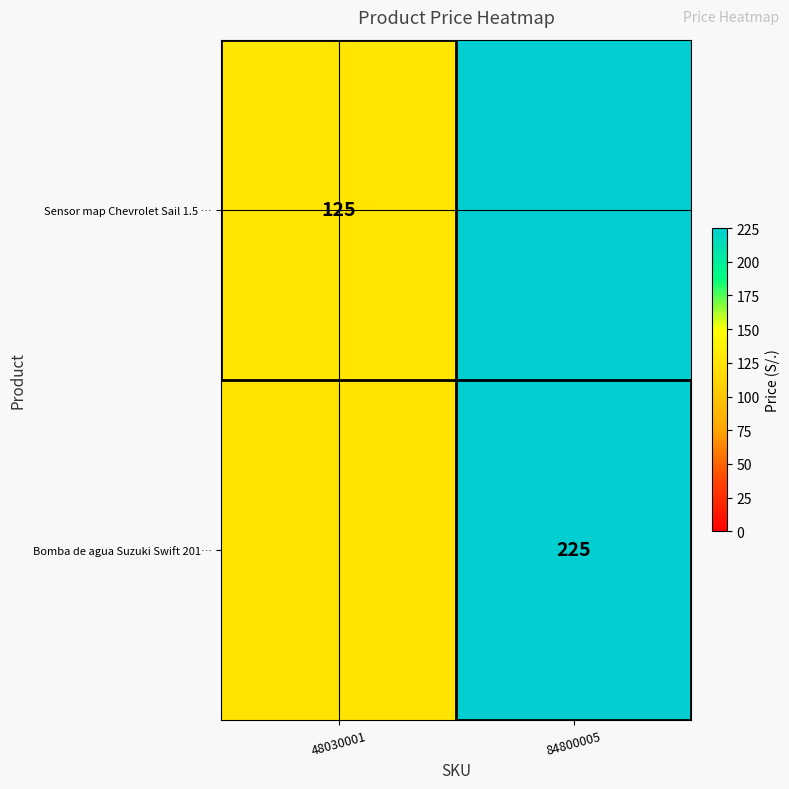

Is the value of Bomba de agua Suzuki Swift 201… at 84800005 greater than the value of Sensor map Chevrolet Sail 1.5 … at 48030001?

Yes